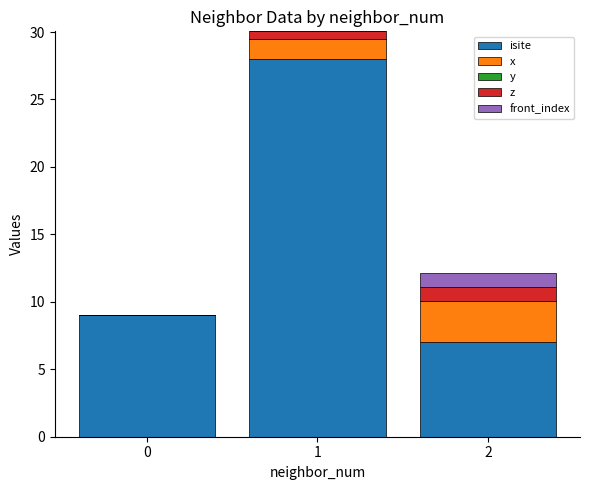

What is the total value across all series at 0?

9.0